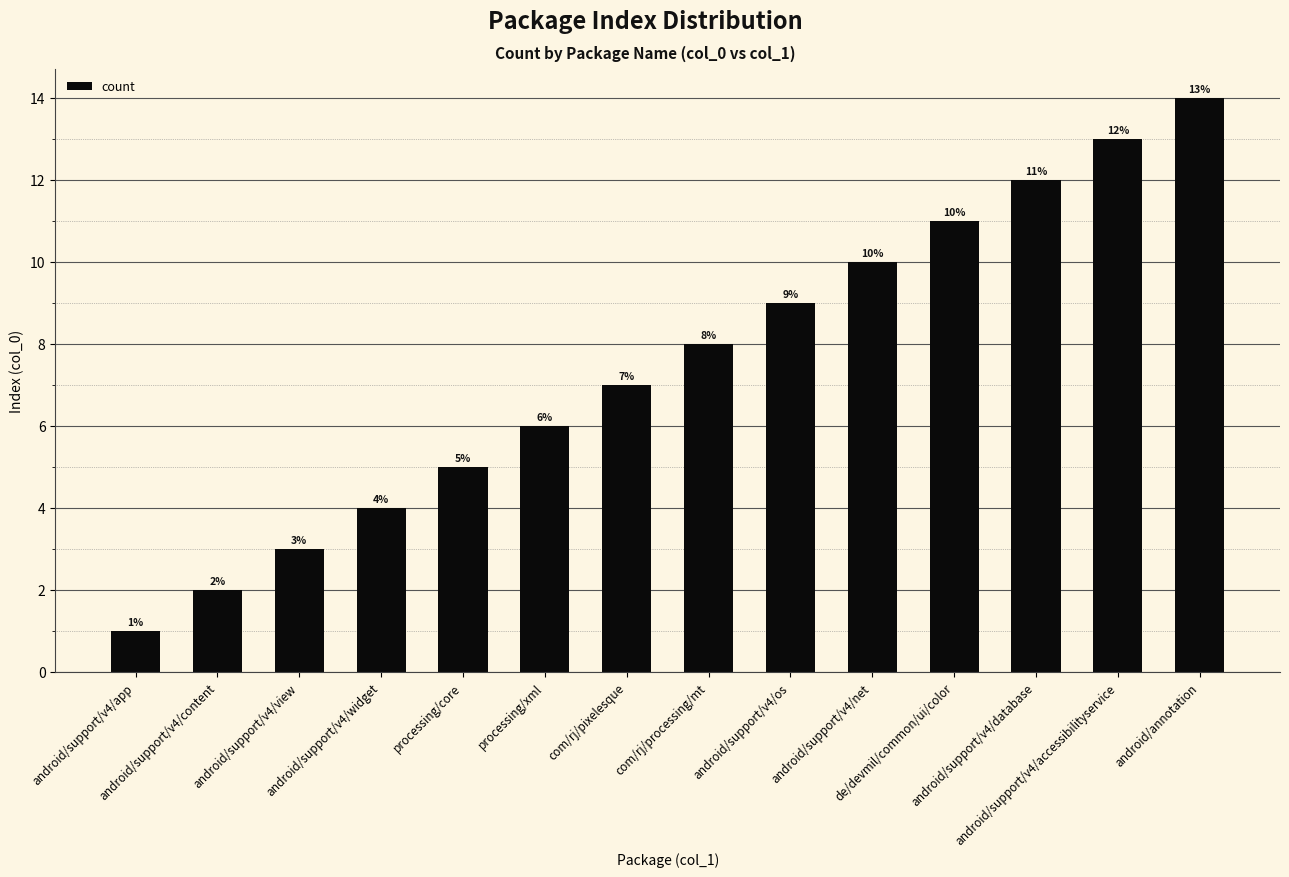

How many categories are shown in the chart?

14